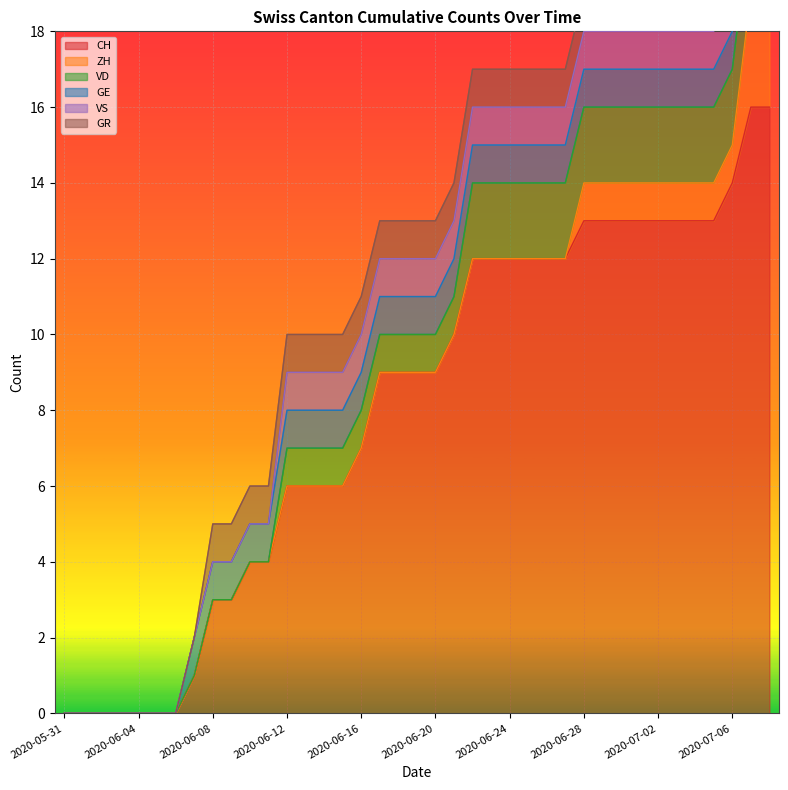

At which label does CH reach its peak?

2020-07-07